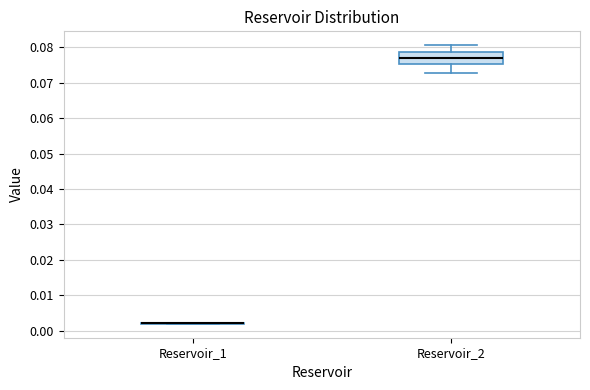

Reading left to right, transcribe this box plot: for each box, give where its median line is, the range the box spans, and where its two whiskers end, as read against the y-axis. The values are not printed on the chart, so give them approximately, as read against the axis.

Reservoir_1: box collapsed to a line at 0.002, whiskers 0.002 to 0.002
Reservoir_2: median 0.077, box 0.075 to 0.079, whiskers 0.073 to 0.081